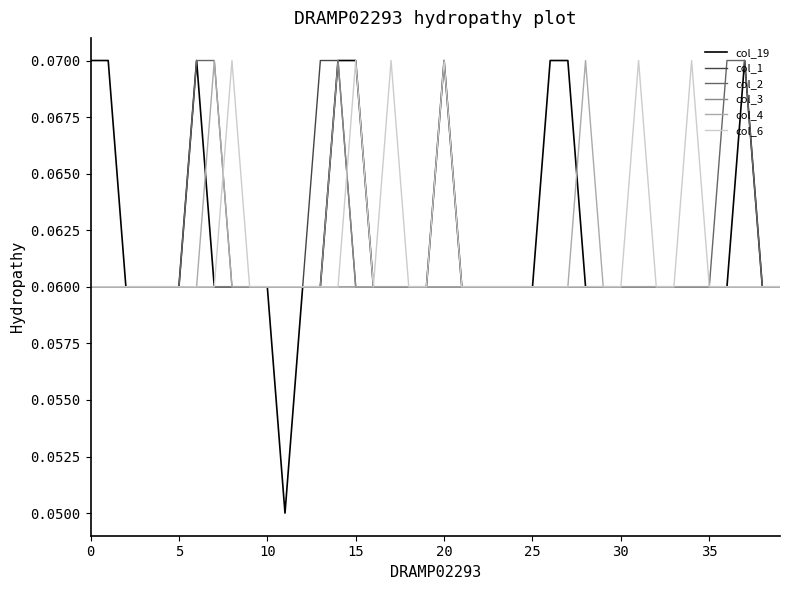

Which series has the largest range (max minus min)?

col_19